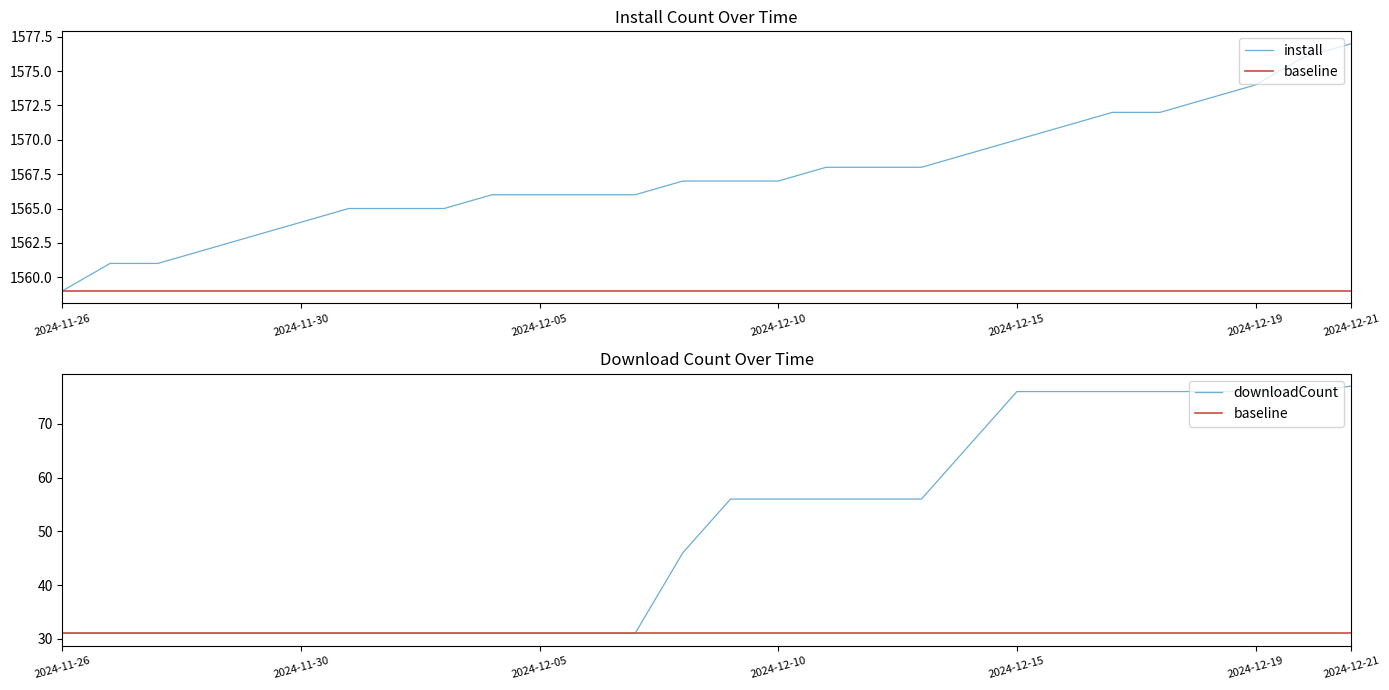

Which category has the lowest value in the install series?

2024-11-26